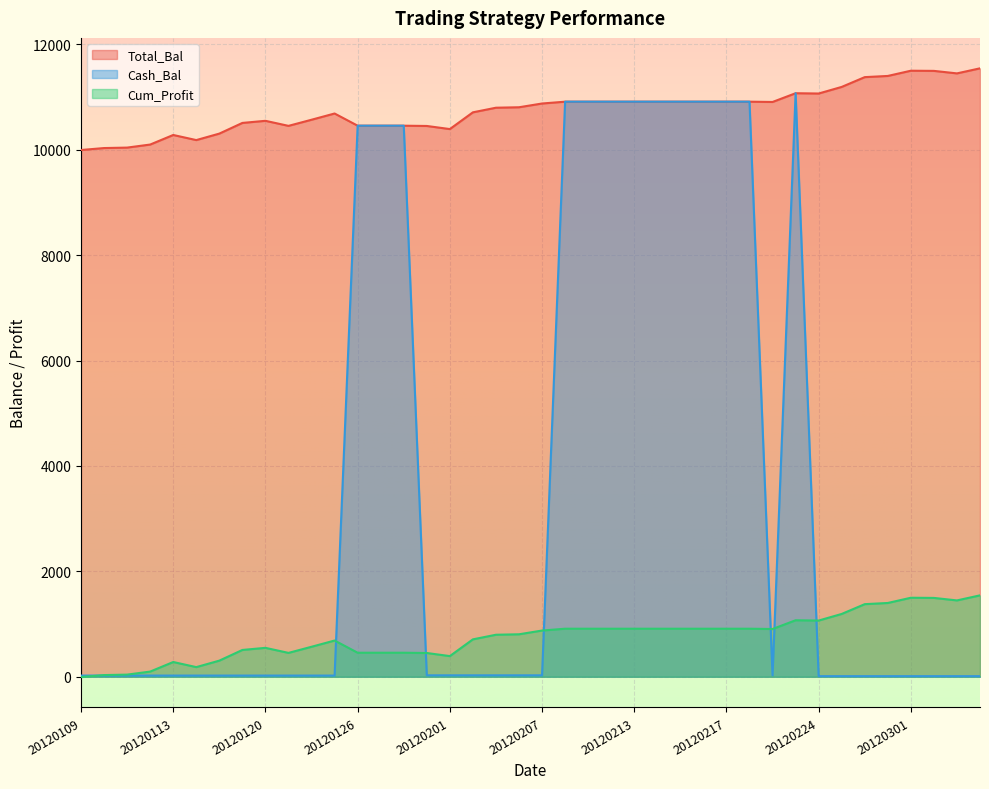

True or false: Total_Bal and Cash_Bal cross at least once.

False